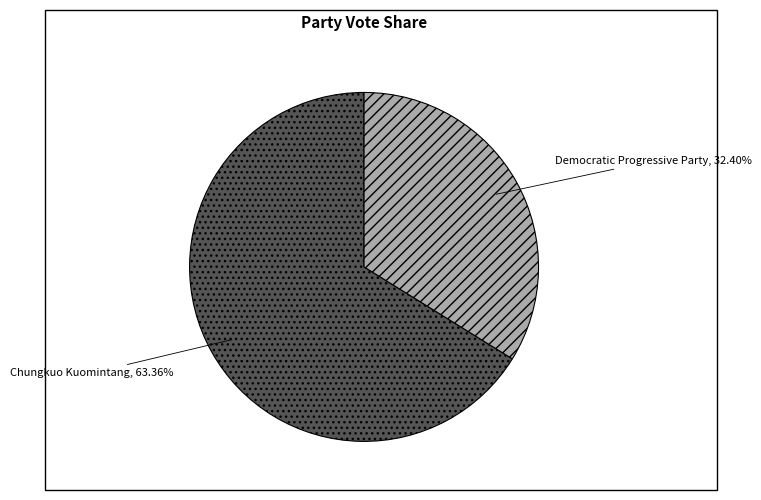

To the nearest percent, what percentage of the pie is Democratic Progressive Party?

34%